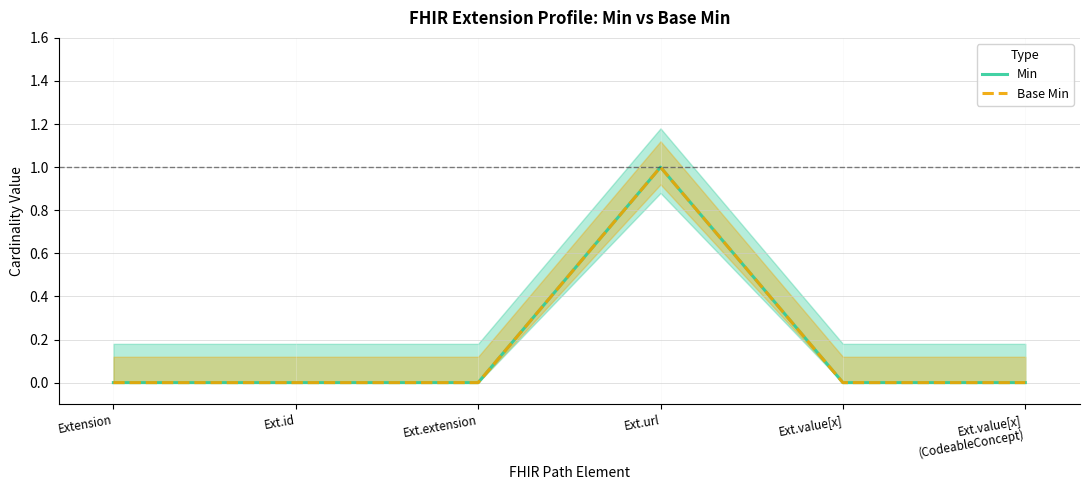

True or false: Min and Base Min intersect in this chart.

False